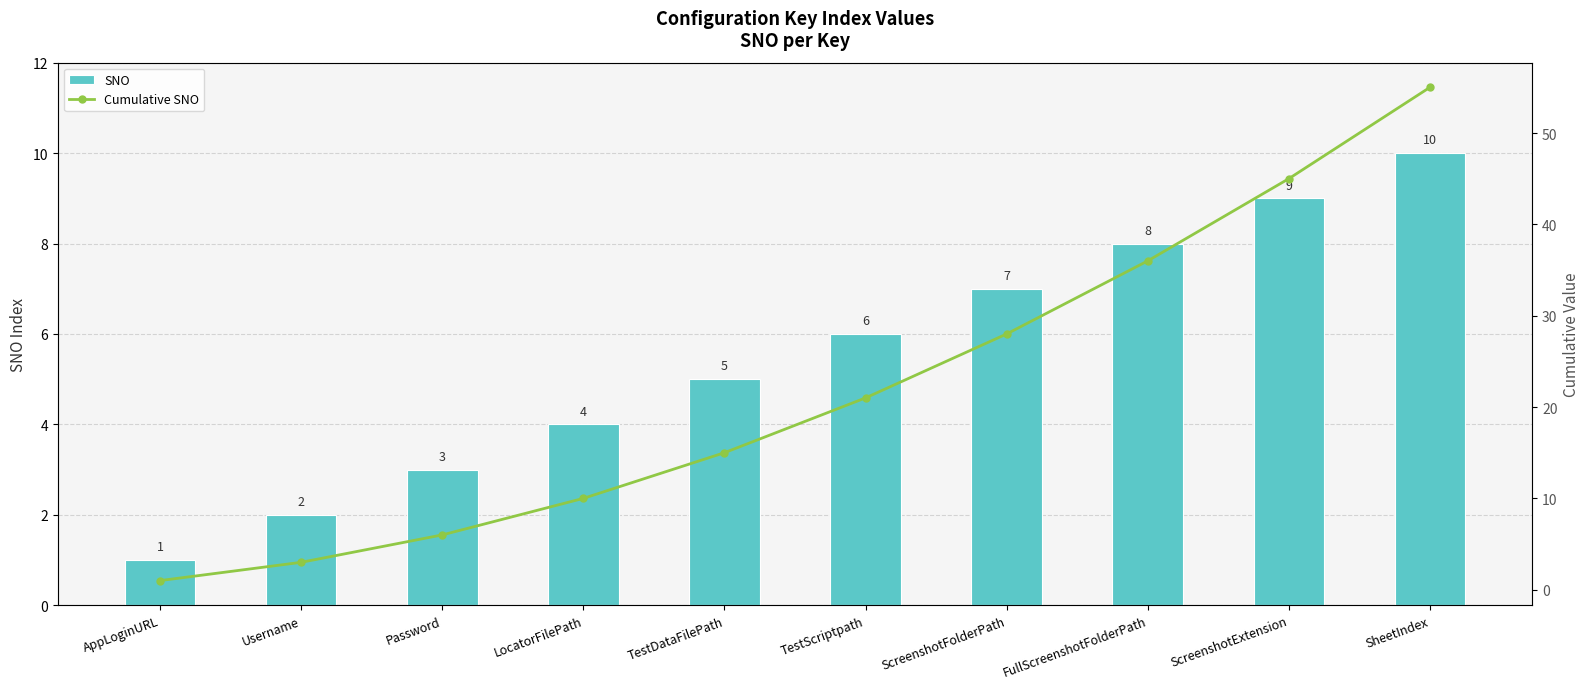

Read the Cumulative SNO value at LocatorFilePath.

10